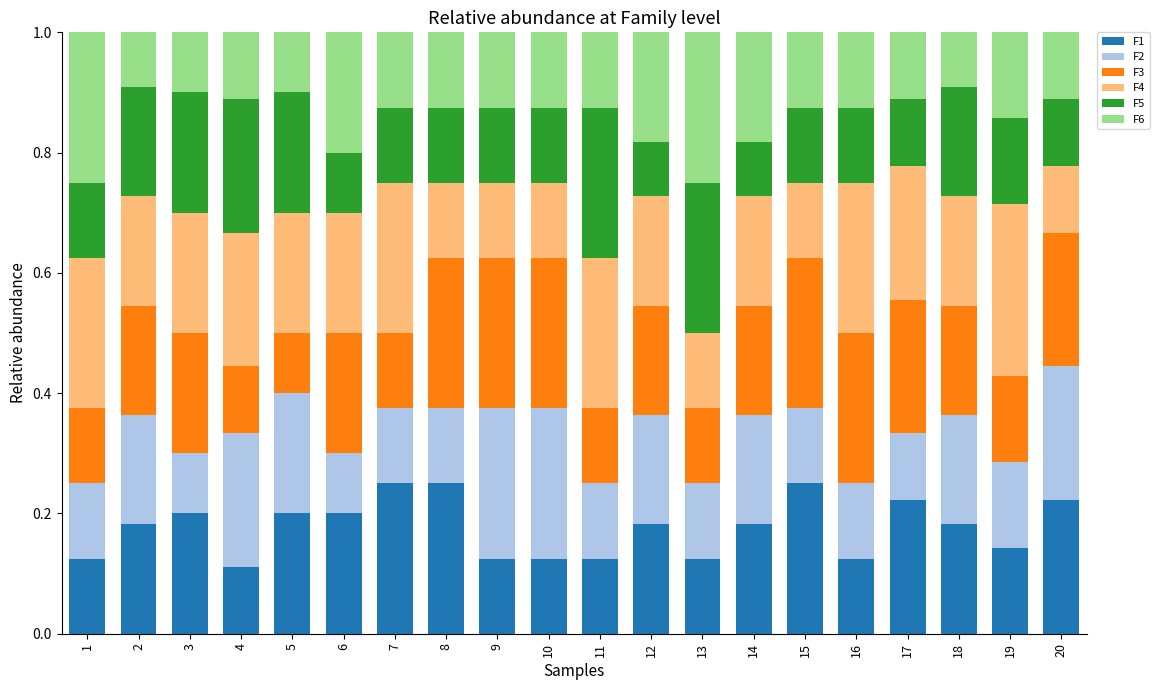

What is the total value across all series at 2?

1.0